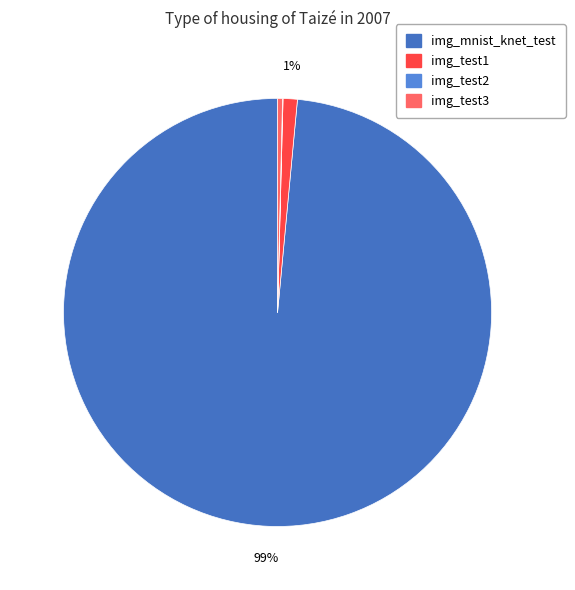

Approximately how many times larger is the value at img_test2 compared to img_test3?

0.1